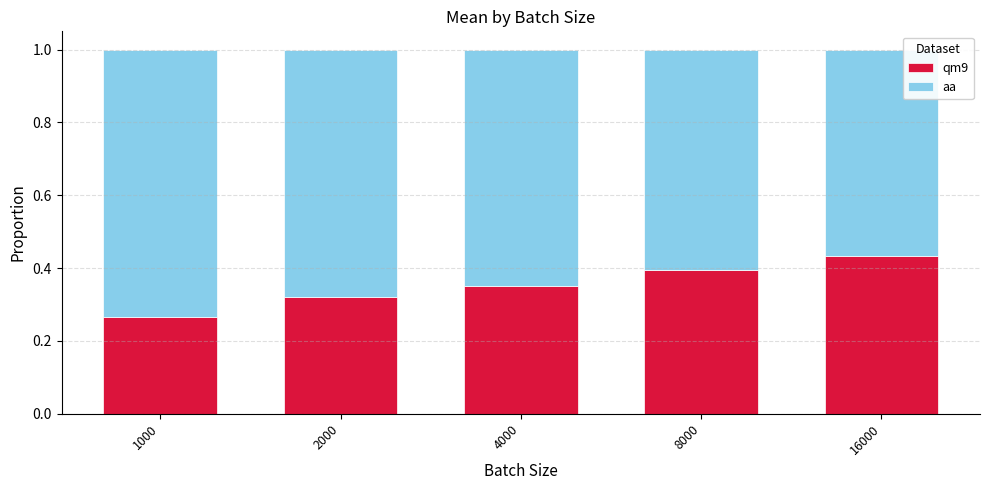

List the labels in order of qm9 value, smallest first.

1000, 2000, 4000, 8000, 16000